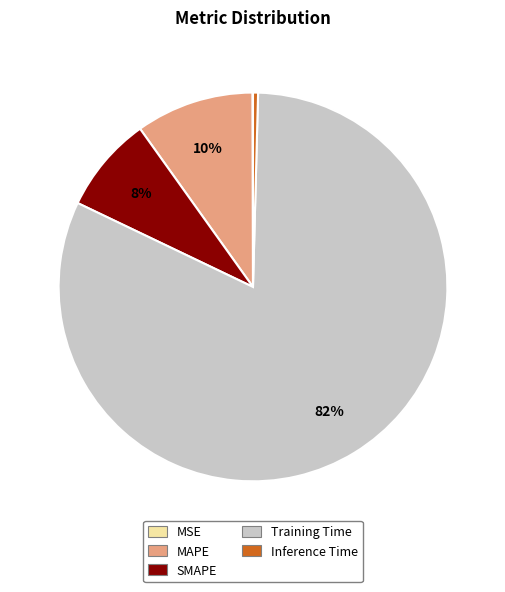

To the nearest percent, what is the difference between the largest and smallest slice percentages?

82%